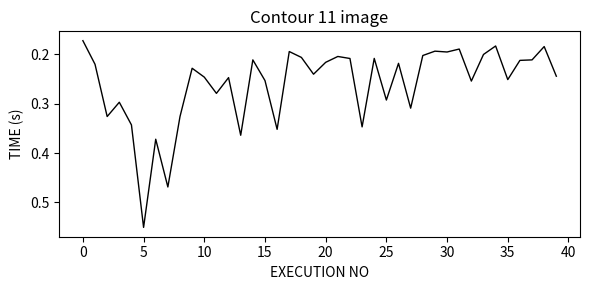

Is this an area chart (filled region under the line)?

No